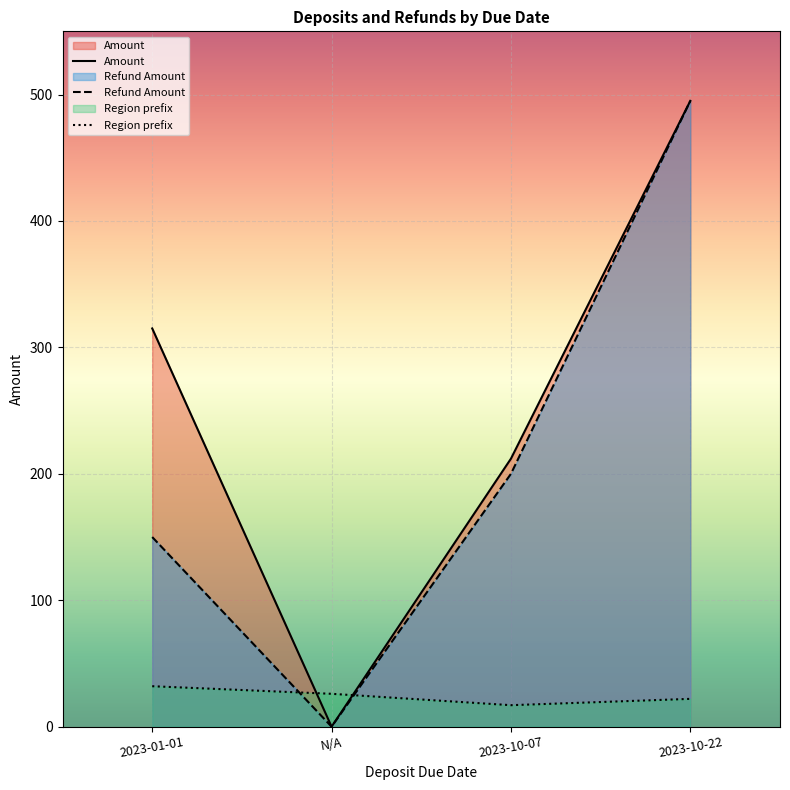

List the labels in order of Region prefix value, smallest first.

2023-10-07, 2023-10-22, N/A, 2023-01-01